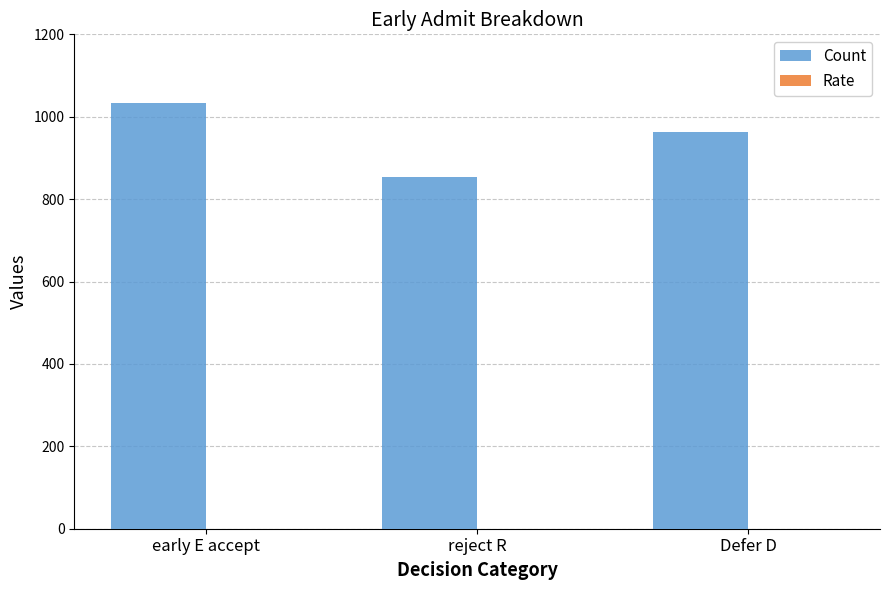

At which category is the sum across all series the highest?

early E accept